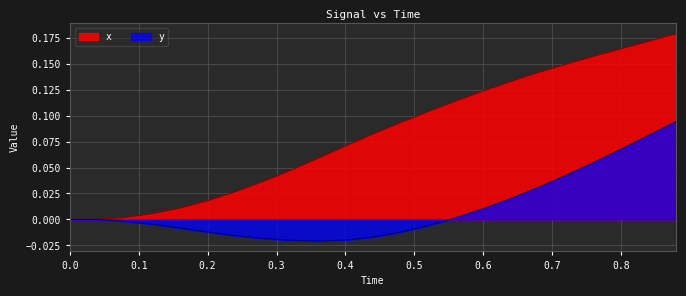

Does the chart display data point markers on the line(s)?

No